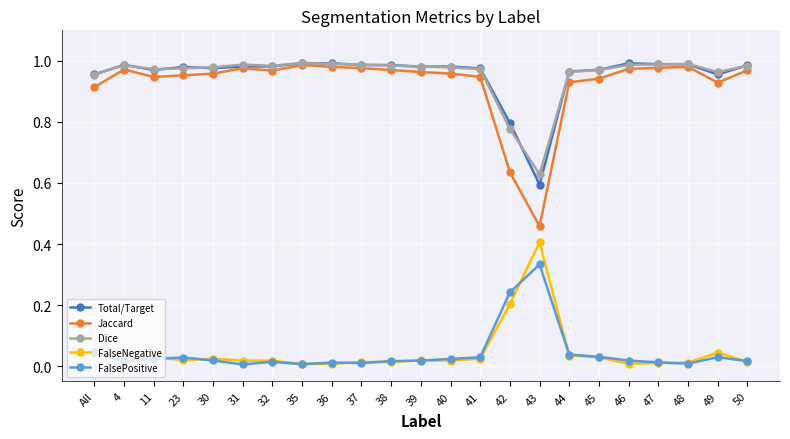

Is it true that FalseNegative equals 0.1 at All?

False